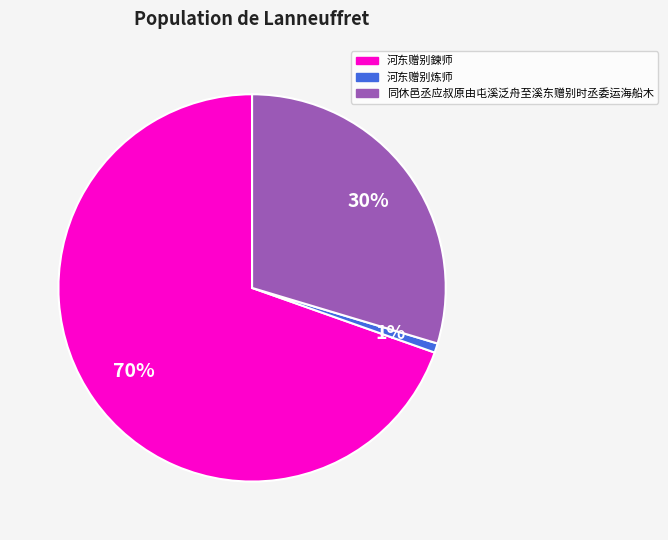

Is the sum of 同休邑丞应叔原由屯溪泛舟至溪东赠别时丞委运海船木 and 河东赠别鍊师 greater than half?

Yes